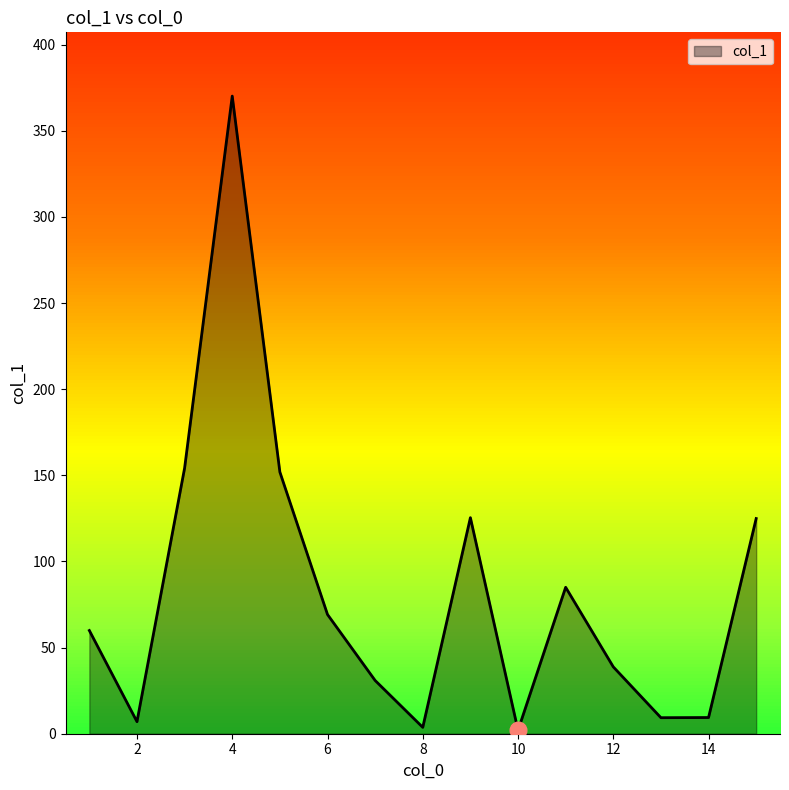

The value at 9 is 125.4. True or false?

True